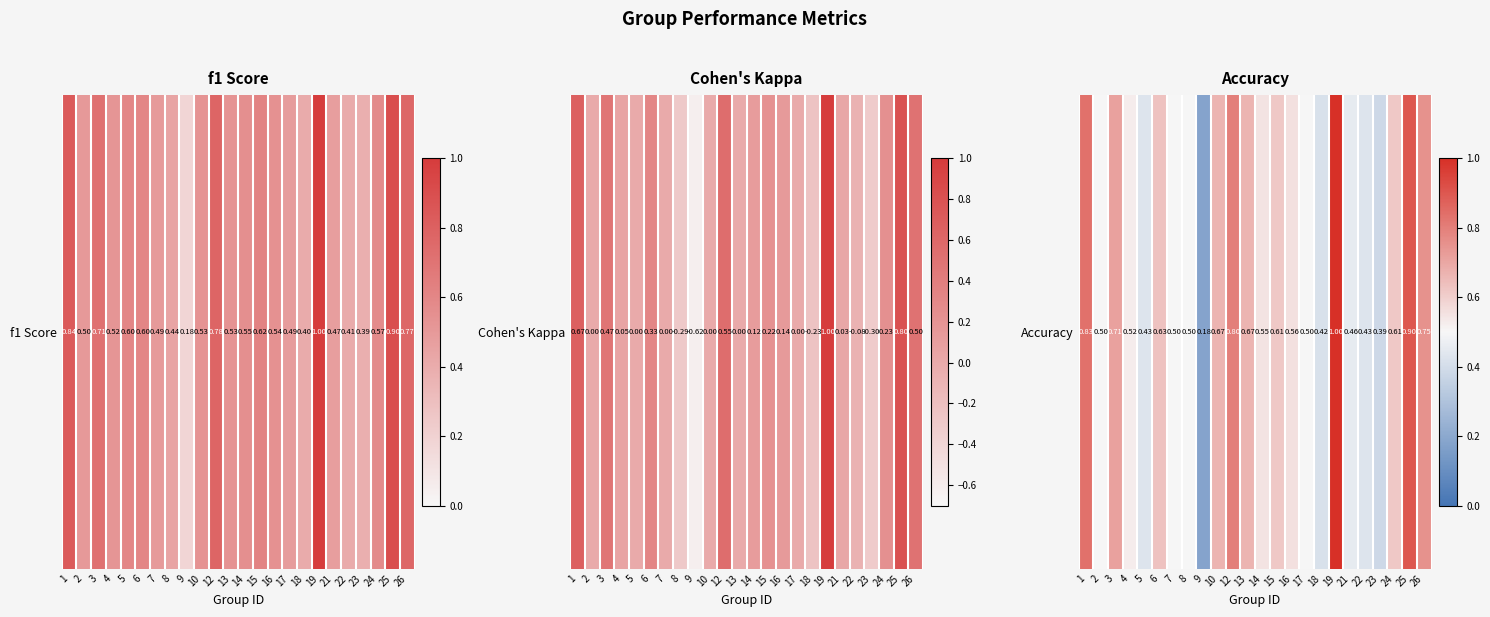

What is the change in value from 14 to 25?

+0.3